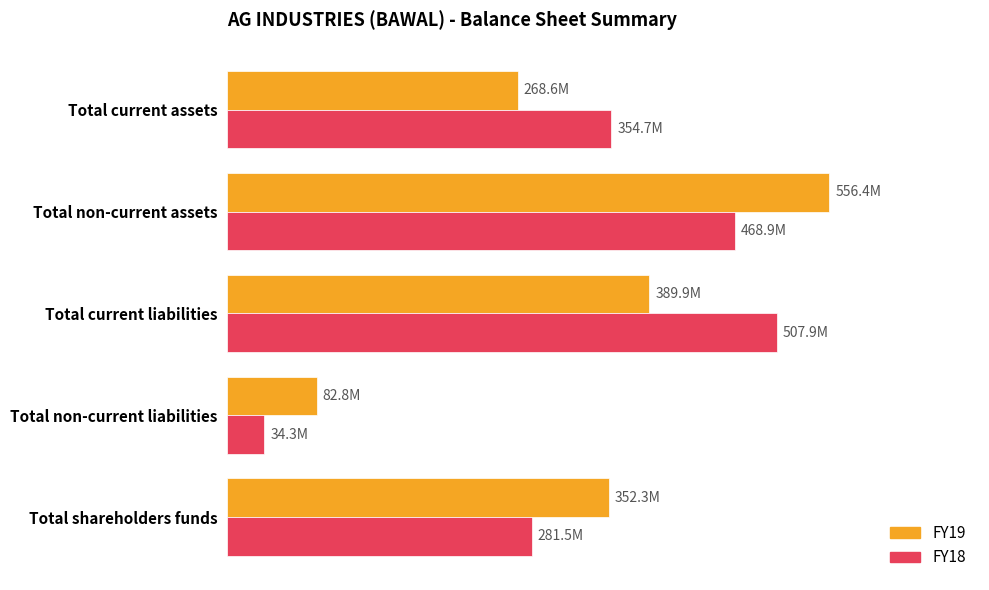

Reading left to right, transcribe all the data shown in this chart.

FY19: 352336000	82775000	389907000	556395000	268623000
FY18: 281499000	34255000	507929000	468936000	354747000